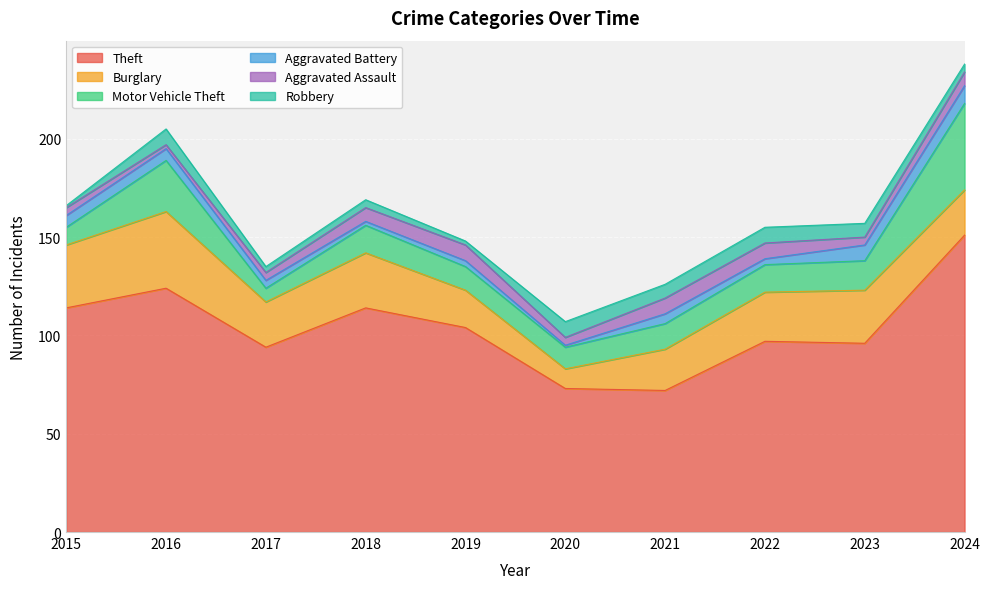

What is the value of the Motor Vehicle Theft point at the 3rd from the left?

7